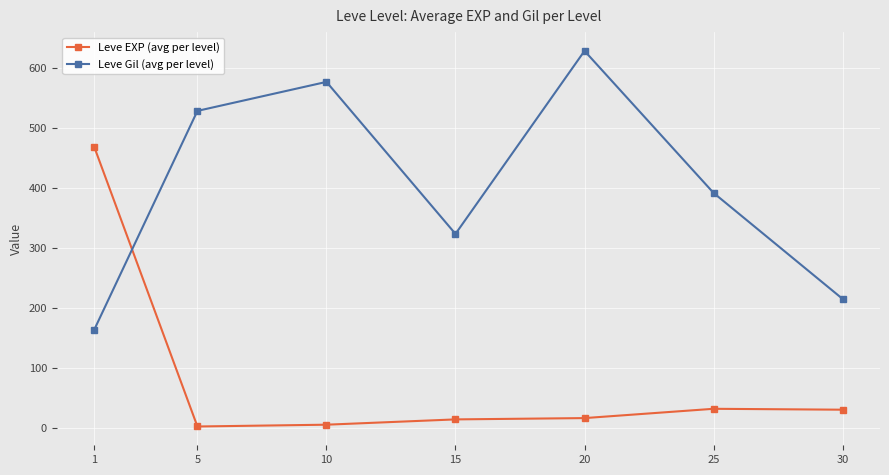

How many values in the Leve Gil (avg per level) series are below 391?

3